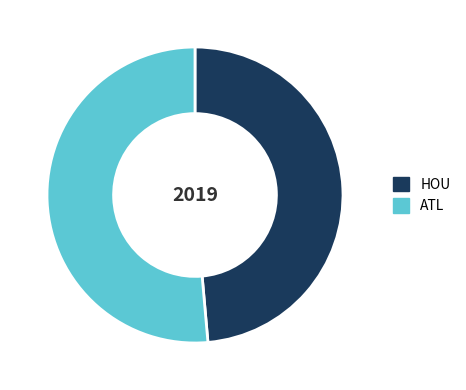

Is there a majority slice in this chart?

Yes